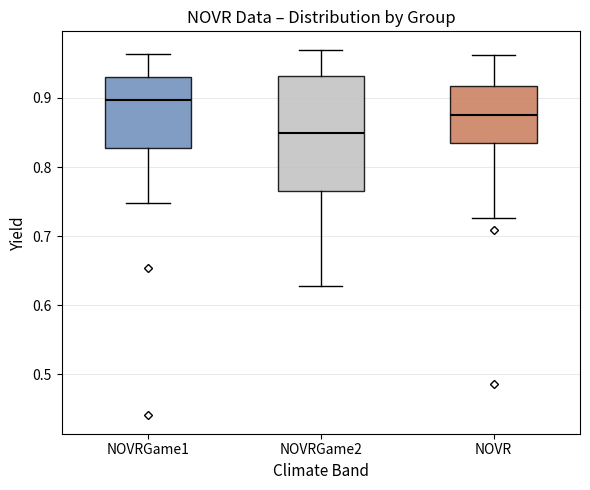

Reading left to right, read every box against the y-axis: the position of its median line, the range the box covers, and the ends of its whiskers. The values are not printed on the chart, so give them approximately, as read against the axis.

NOVRGame1: median 0.90, box 0.83 to 0.93, whiskers 0.75 to 0.96
NOVRGame2: median 0.85, box 0.76 to 0.93, whiskers 0.63 to 0.97
NOVR: median 0.88, box 0.84 to 0.92, whiskers 0.73 to 0.96